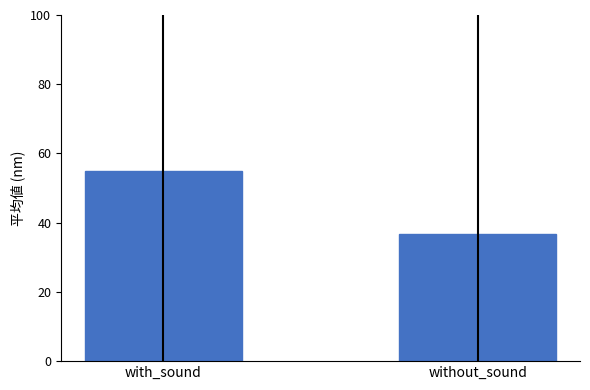

What is the label of the 1st bar from the right?

without_sound